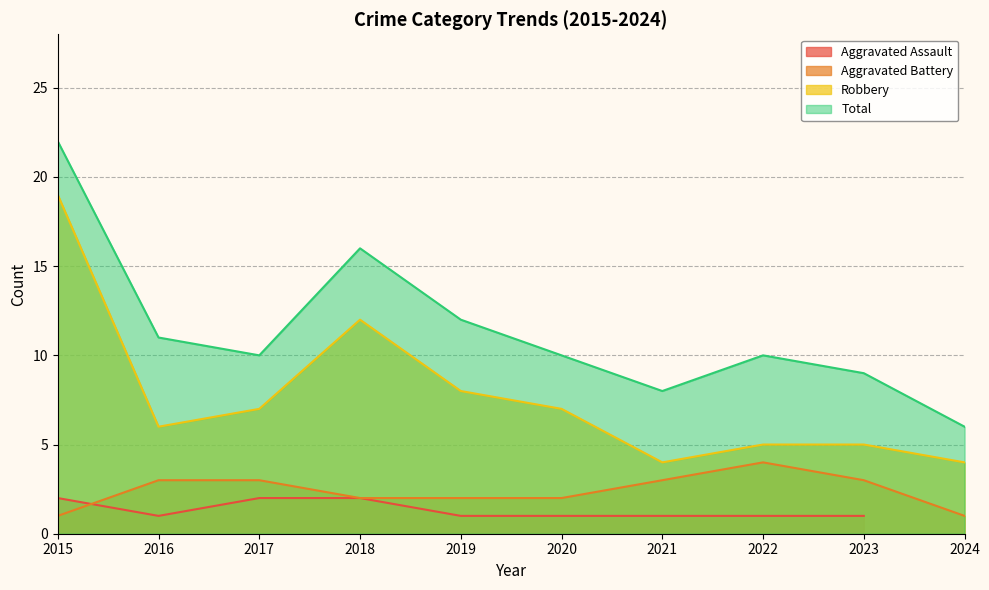

At which category is the sum across all series the highest?

2015